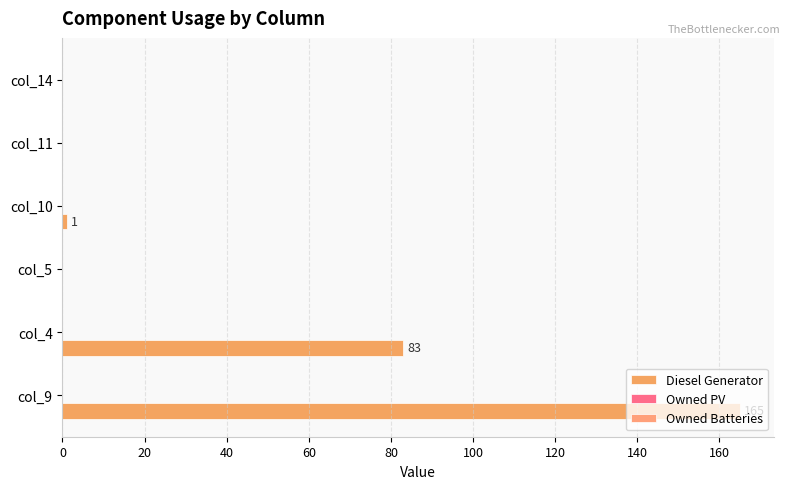

Are the bars horizontal?

Yes